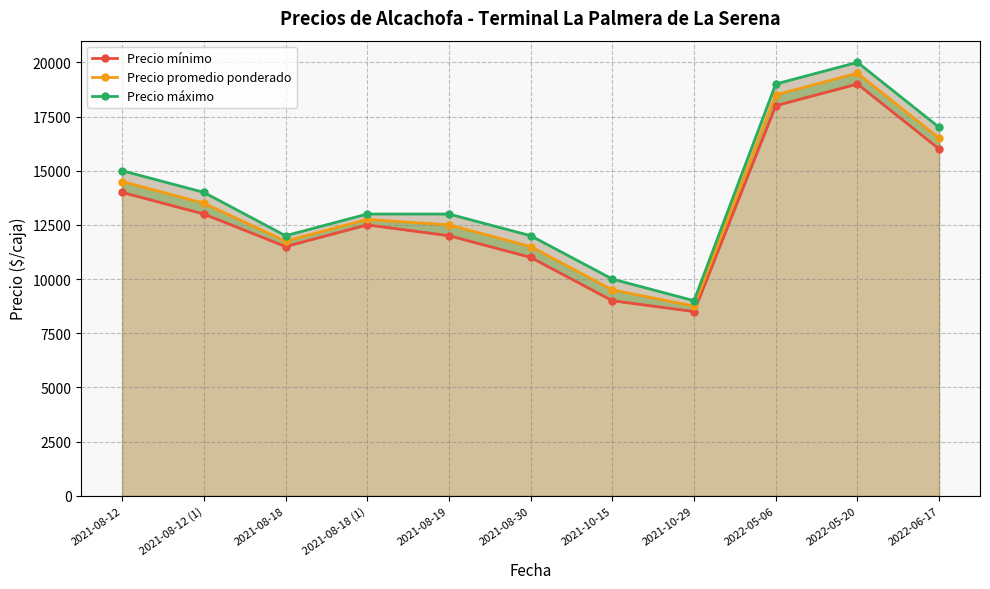

How many categories are shown in the chart?

11